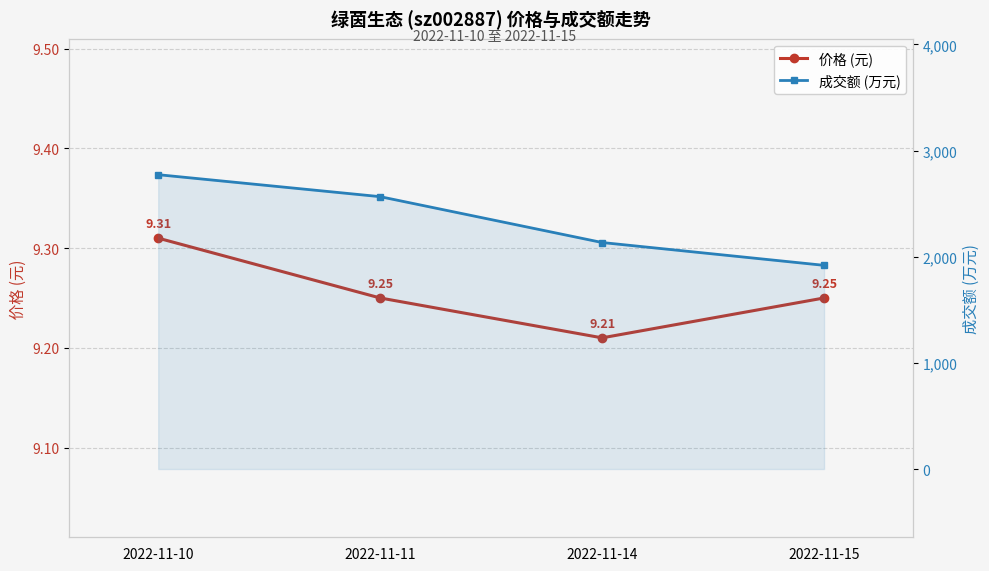

What is the sum of all 成交额 (万元) values?

9392.0